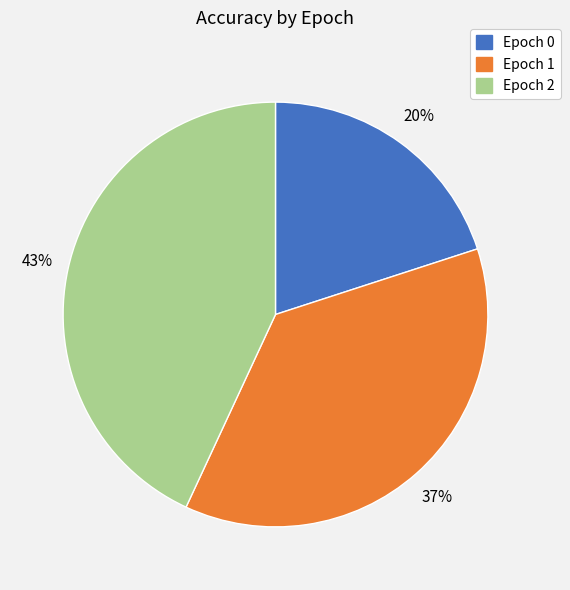

Is Epoch 2 the majority of the pie?

No